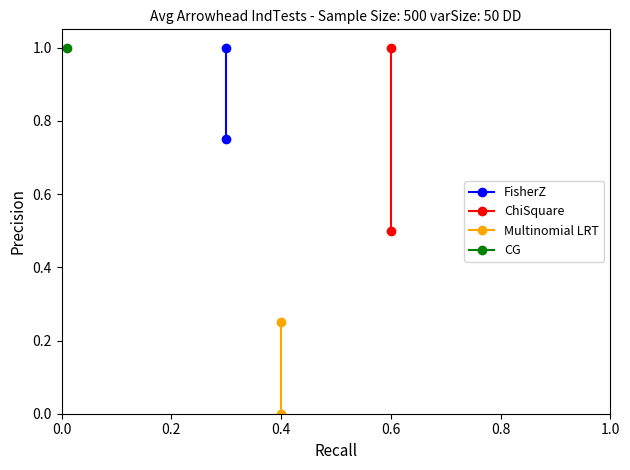

What is the total value across all series at 0.0?

1.5